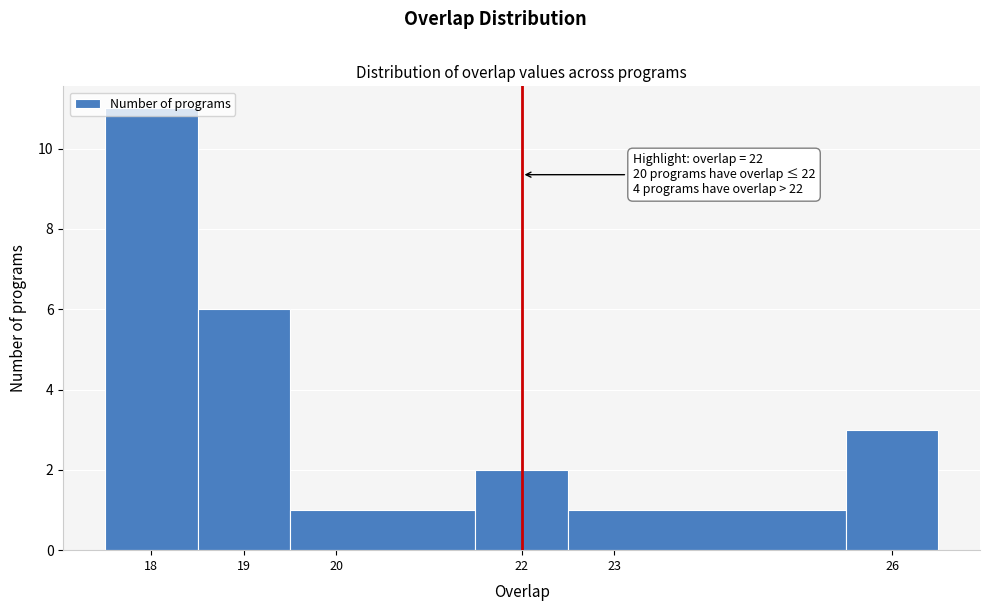

Over which range of the x-axis is the bar tallest?

17.5 to 18.5